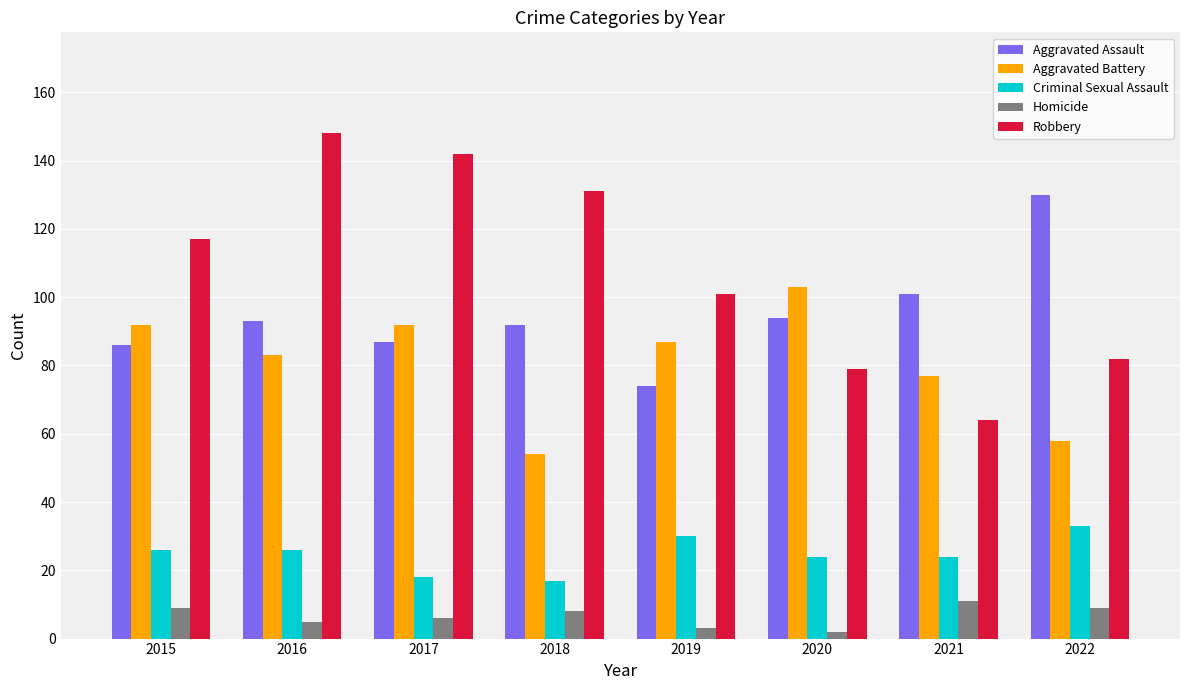

What is the sum of all Robbery values?

864